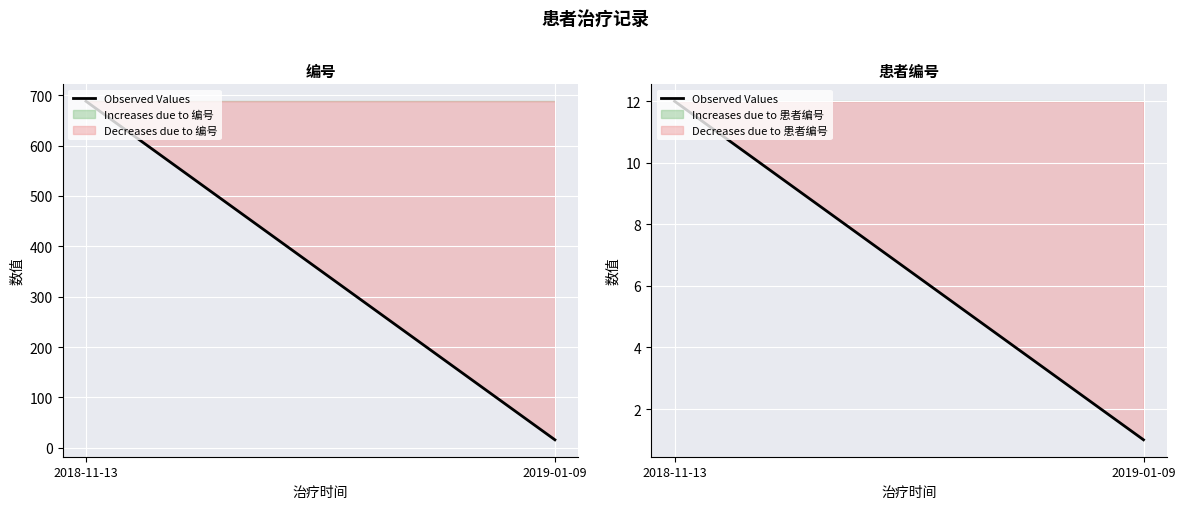

True or false: the data shows 12 at 2018-11-13.

True